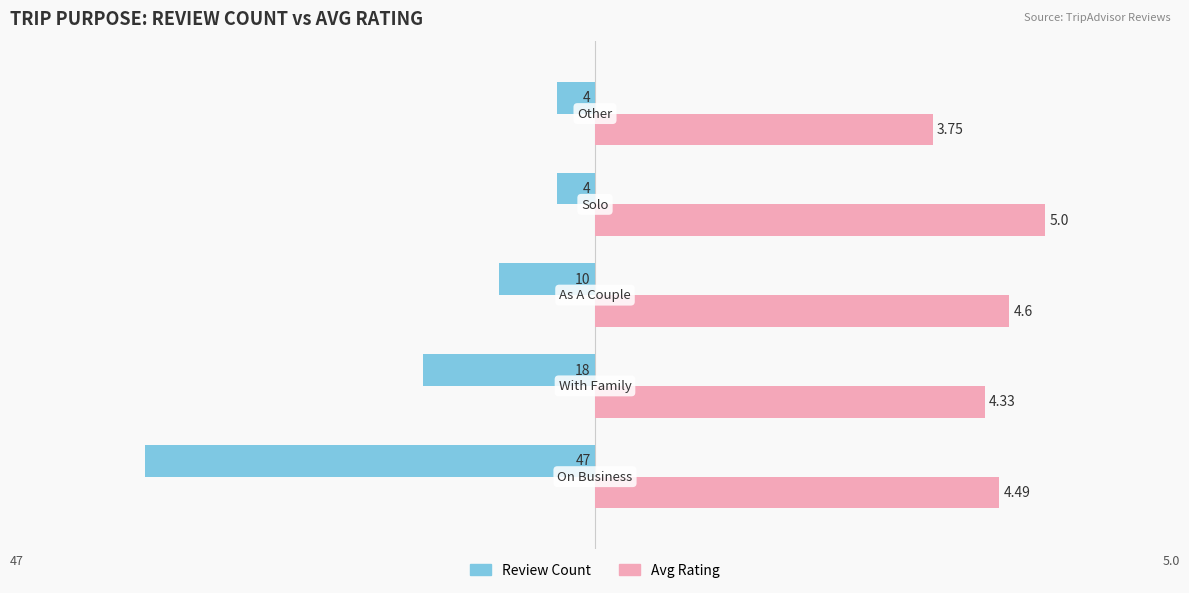

List the series in order of their overall mean, highest first.

Avg Rating, Review Count